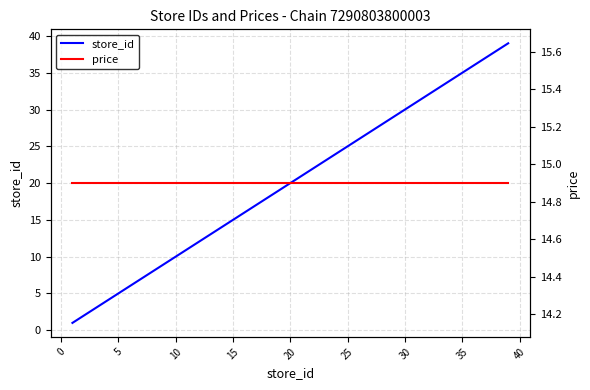

How many categories are shown in the chart?

20